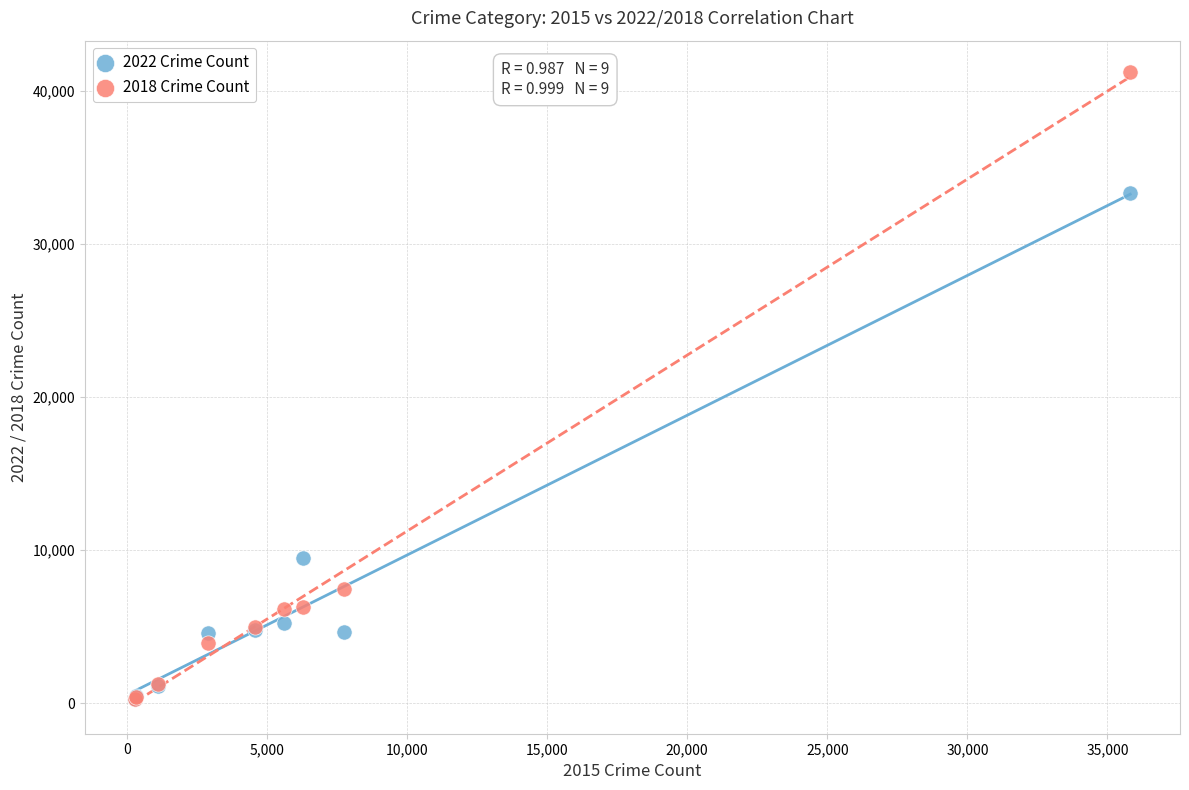

Across all series, what Y value is closest to 20725?

9466